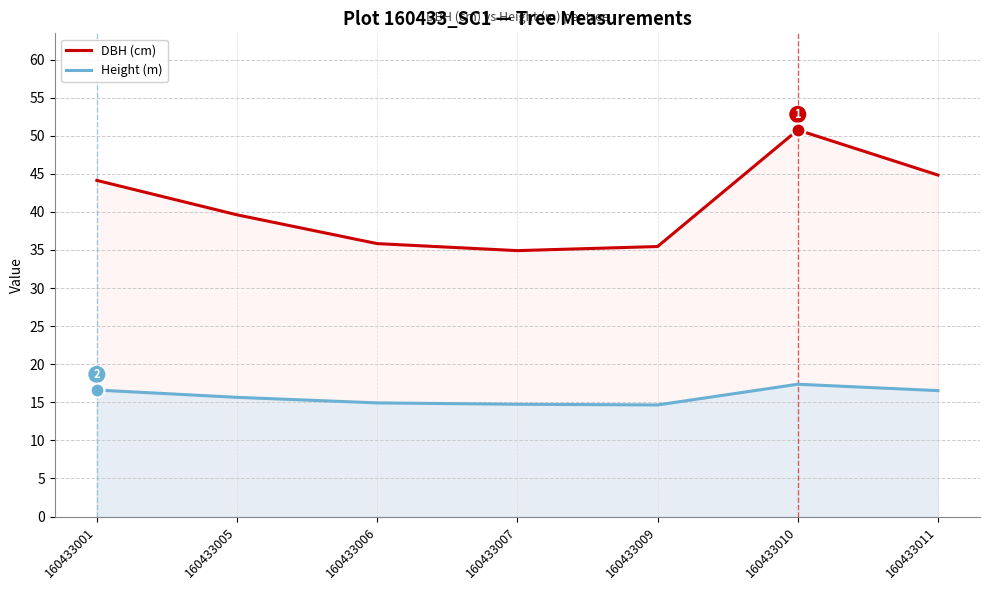

Rank the series by their maximum value, from highest to lowest.

DBH (cm), Height (m)